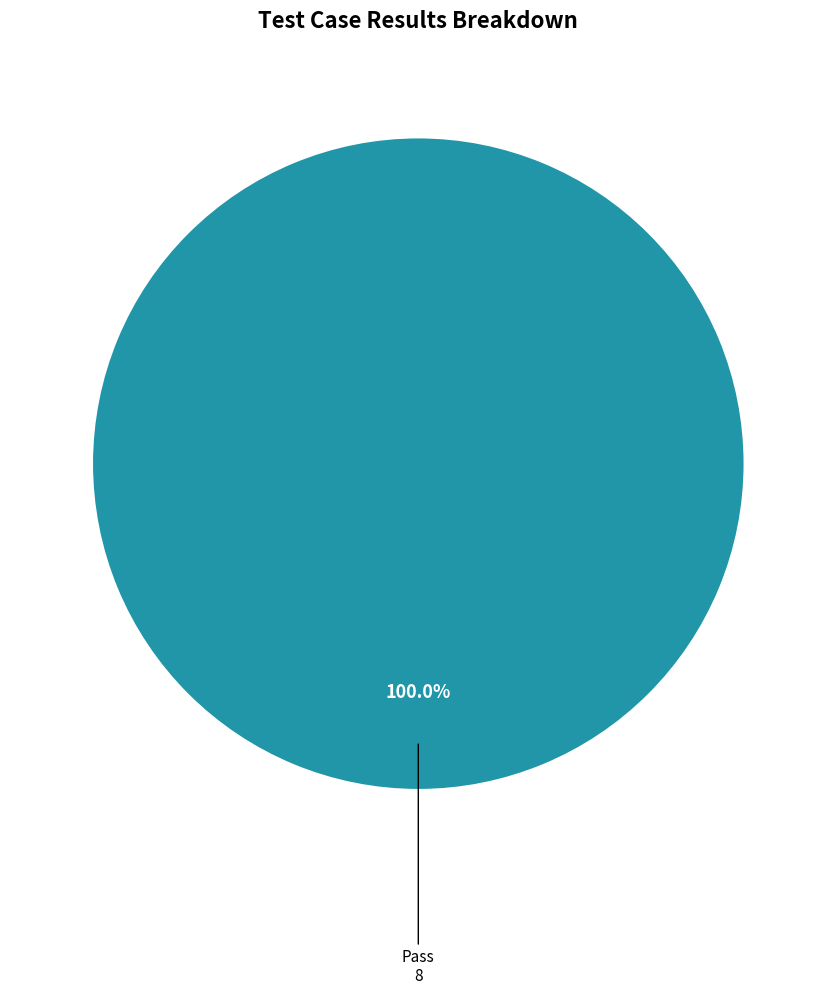

Which slice represents more than half of the pie?

Pass